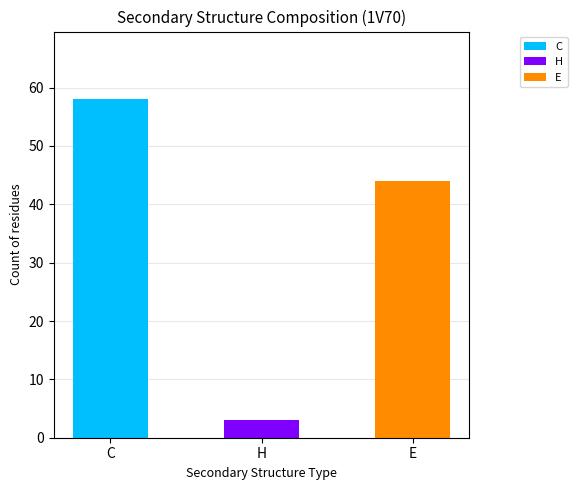

What is the value of the 3rd bar from the left?

44